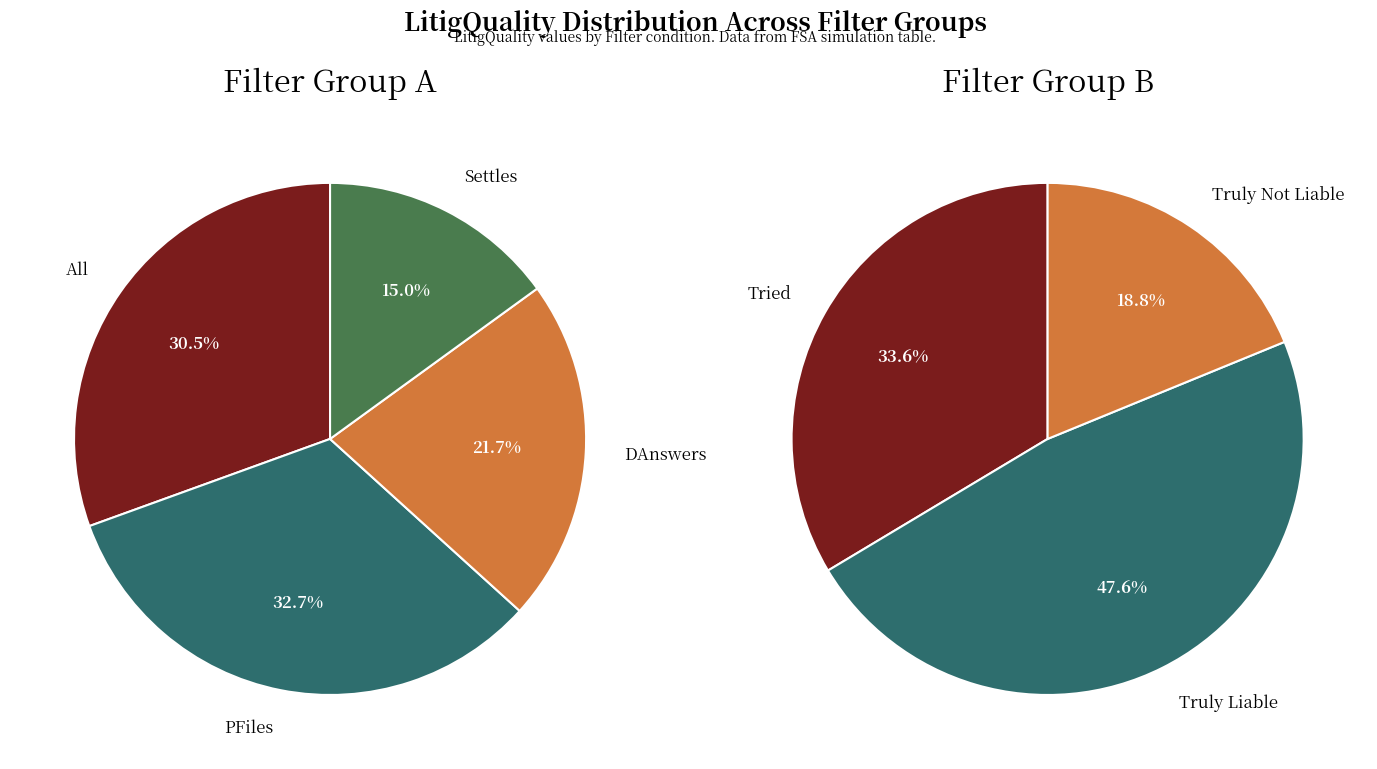

Rank the categories by value from lowest to highest.

Settles, Truly Not Liable, DAnswers, All, Tried, PFiles, Truly Liable